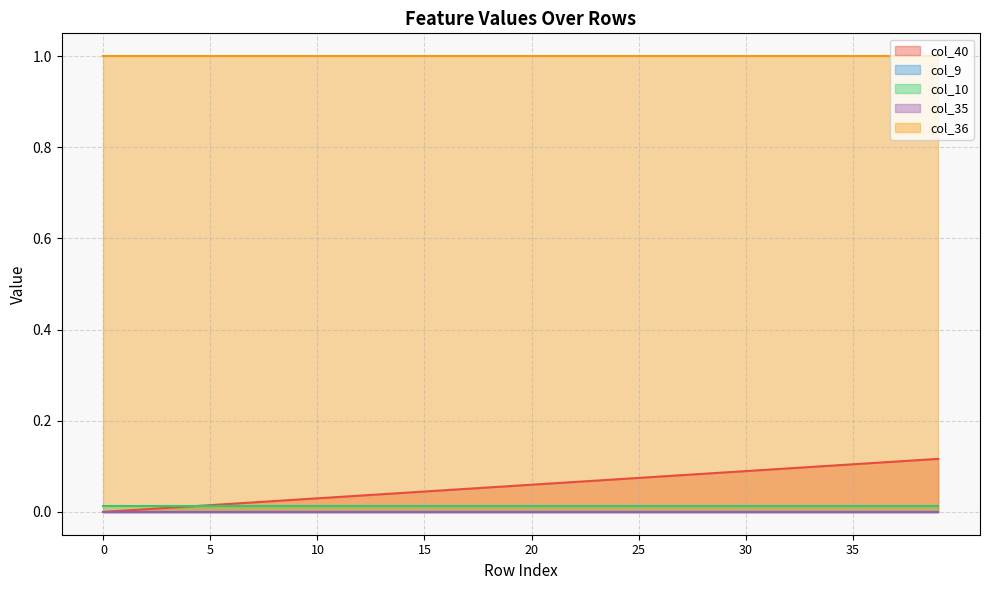

Rank the categories by col_9 value from highest to lowest.

0, 1, 2, 3, 4, 5, 6, 7, 8, 9, 10, 11, 12, 13, 14, 15, 16, 17, 18, 19, 20, 21, 22, 23, 24, 25, 26, 27, 28, 29, 30, 31, 32, 33, 34, 35, 36, 37, 38, 39